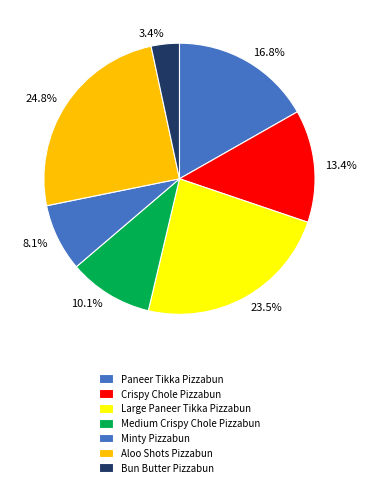

How many slices are in this pie chart?

7